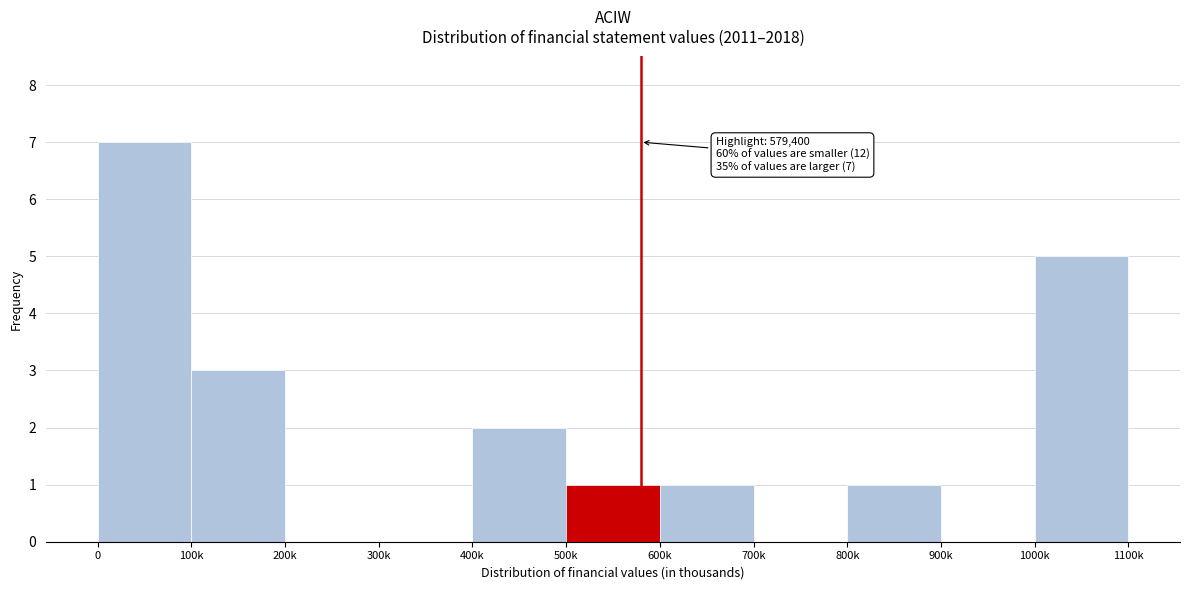

Reading right to left, transcribe all the data shown in this chart.

1000k=5	900k=0	800k=1	700k=0	600k=1	500k=1	400k=2	300k=0	200k=0	100k=3	0=7